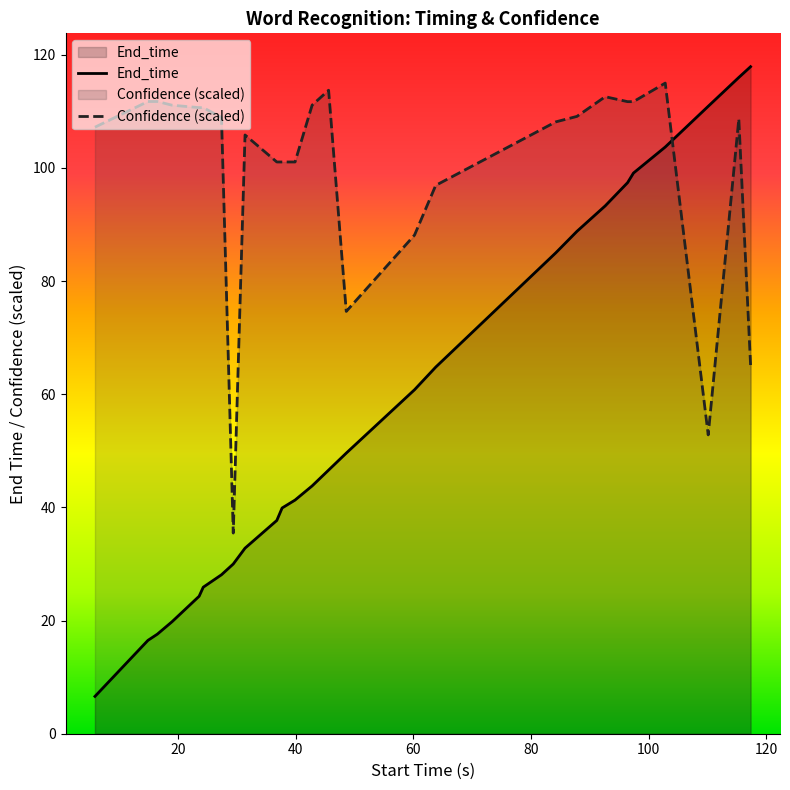

True or false: Confidence (scaled) and End_time cross at least once.

True